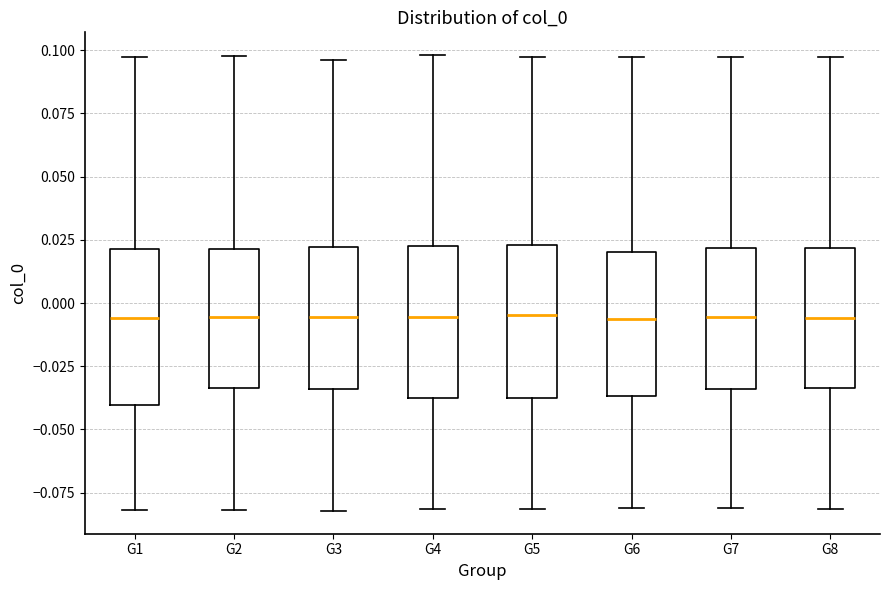

Reading left to right, read every box against the y-axis: the position of its median line, the range the box covers, and the ends of its whiskers. The values are not printed on the chart, so give them approximately, as read against the axis.

G1: median -0.005, box -0.040 to 0.020, whiskers -0.080 to 0.095
G2: median -0.005, box -0.035 to 0.020, whiskers -0.080 to 0.100
G3: median -0.005, box -0.035 to 0.020, whiskers -0.080 to 0.095
G4: median -0.005, box -0.040 to 0.025, whiskers -0.080 to 0.100
G5: median -0.005, box -0.035 to 0.025, whiskers -0.080 to 0.095
G6: median -0.005, box -0.035 to 0.020, whiskers -0.080 to 0.095
G7: median -0.005, box -0.035 to 0.020, whiskers -0.080 to 0.095
G8: median -0.005, box -0.035 to 0.020, whiskers -0.080 to 0.095